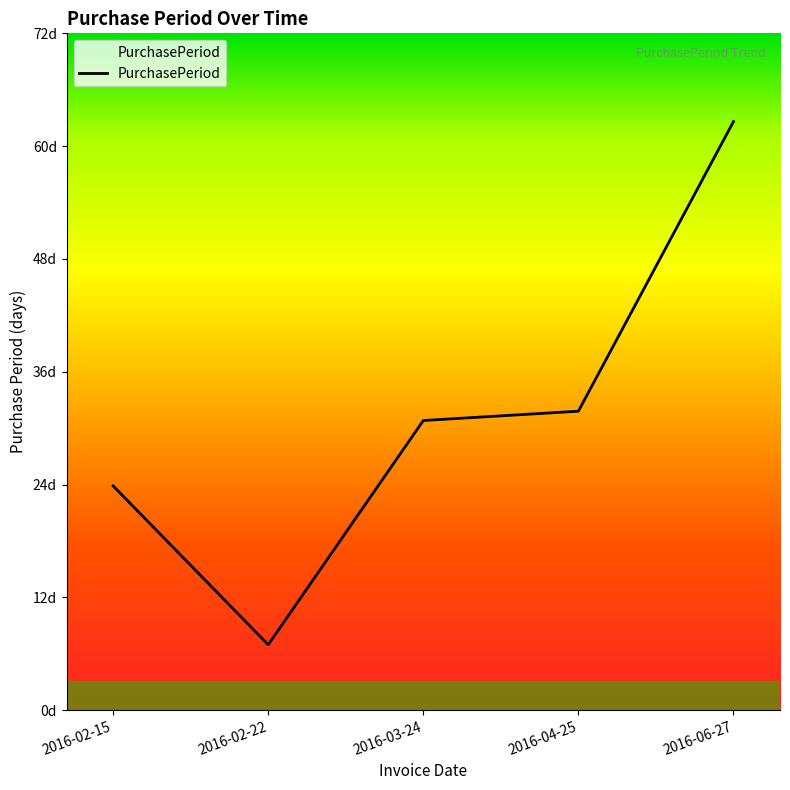

True or false: the data shows 7 at 2016-02-22.

True